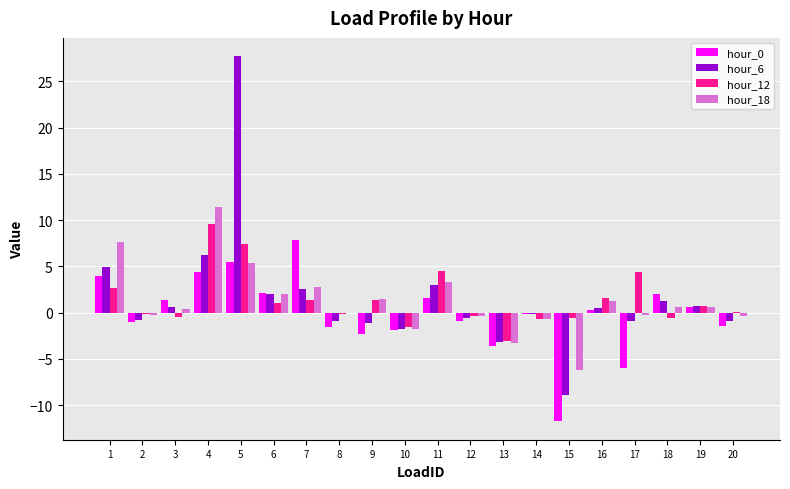

Which series has the widest spread of values?

hour_6